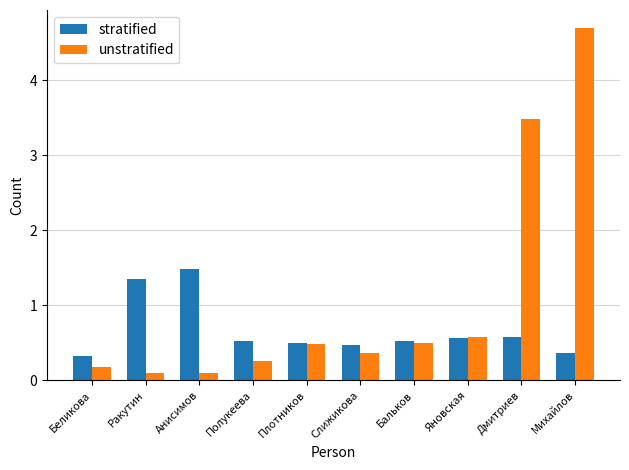

Does the chart contain stacked bars?

No